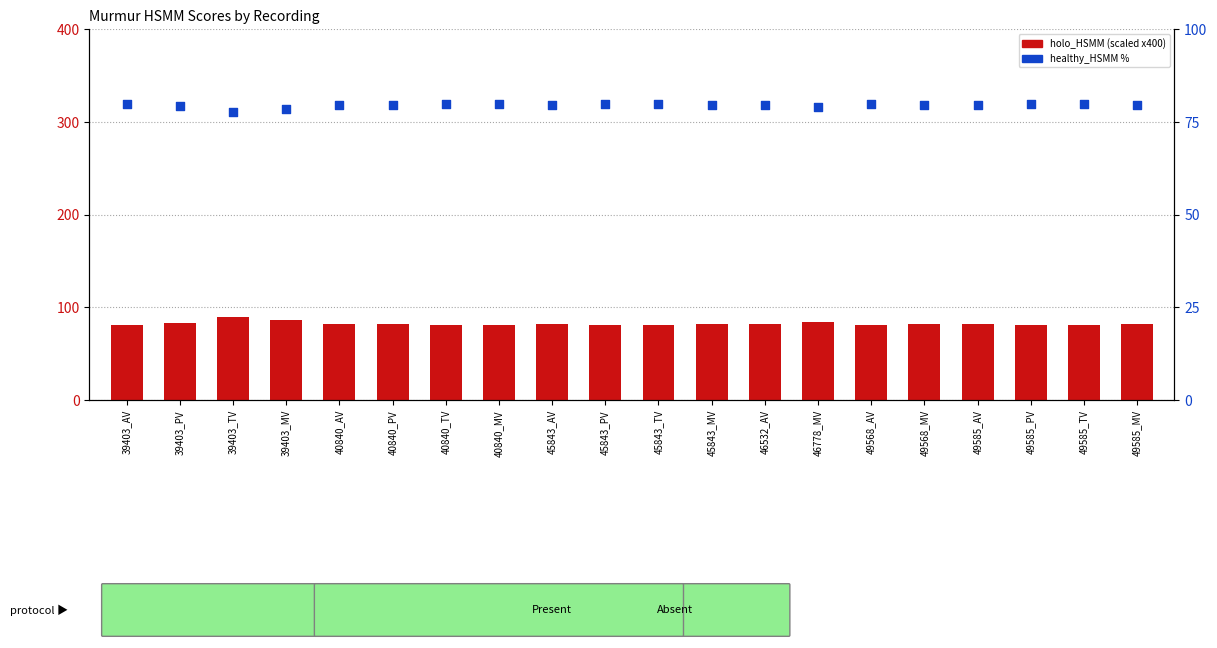

Which series contains the lowest Y value?

healthy_HSMM %